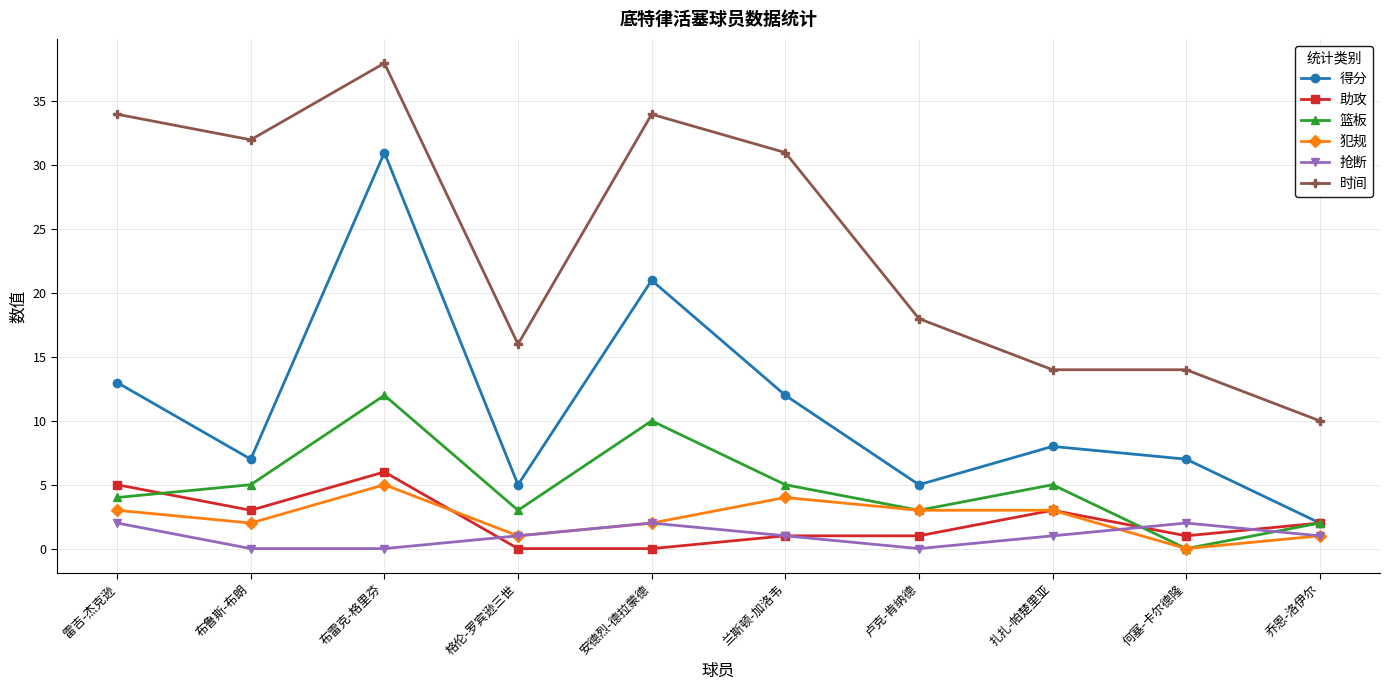

How many 助攻 values are between 1 and 3?

6